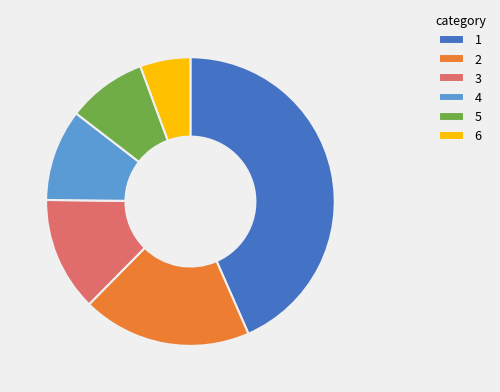

Count the number of slices in the pie.

6